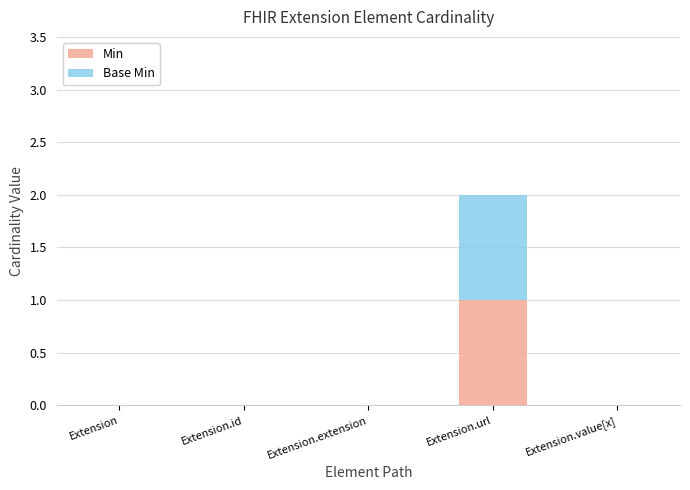

Are the bars horizontal?

No